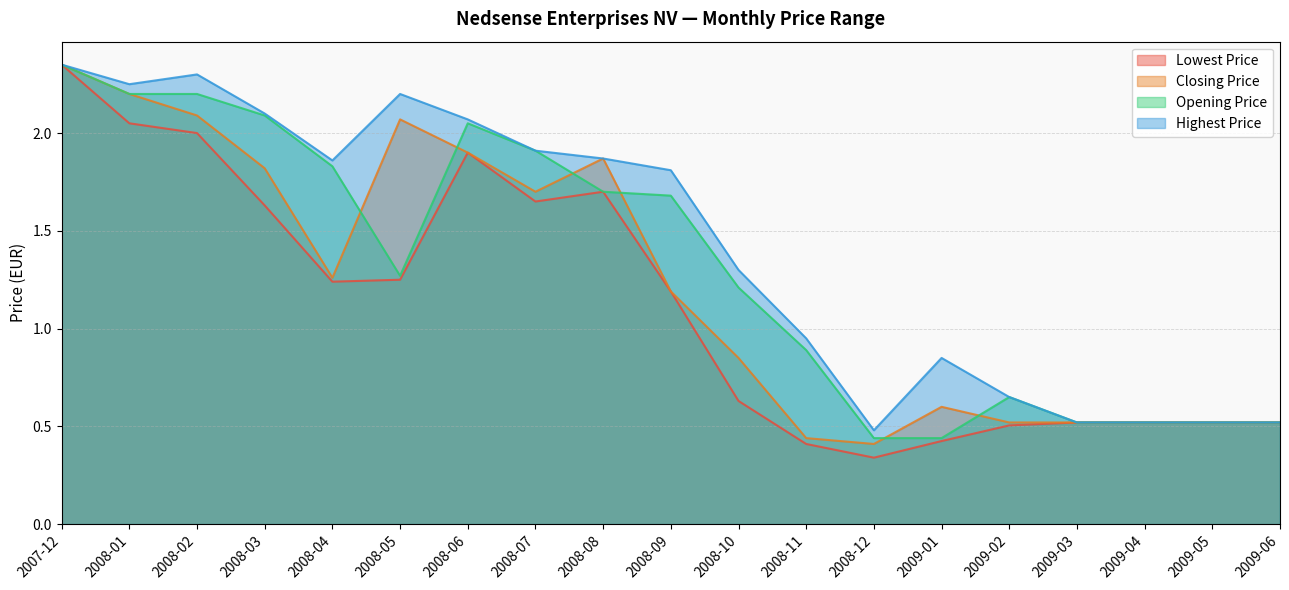

Where is the first local maximum for Opening Price?

2008-06